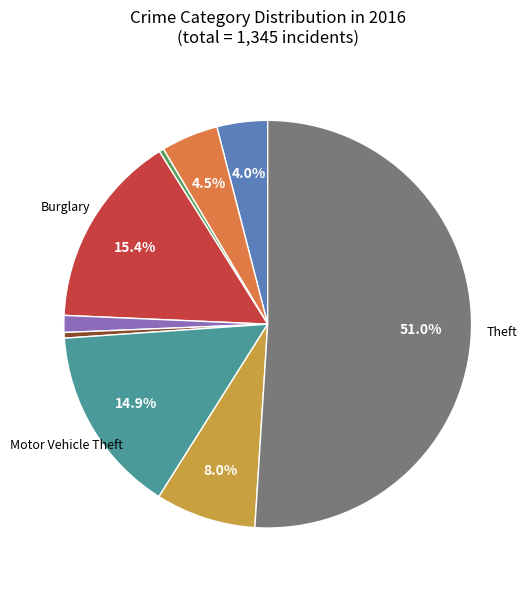

Rank the categories by value from lowest to highest.

Arson, Homicide, Criminal Sexual Assault, Aggravated Assault, Aggravated Battery, Robbery, Motor Vehicle Theft, Burglary, Theft